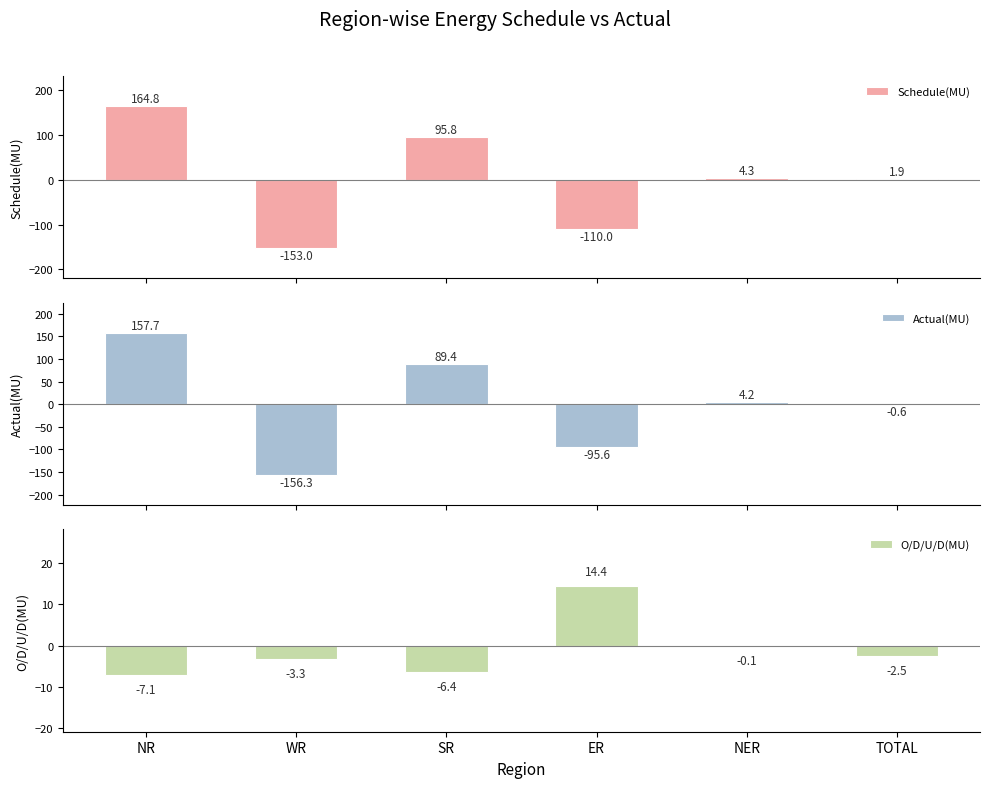

What is the maximum value for Actual(MU)?

157.7